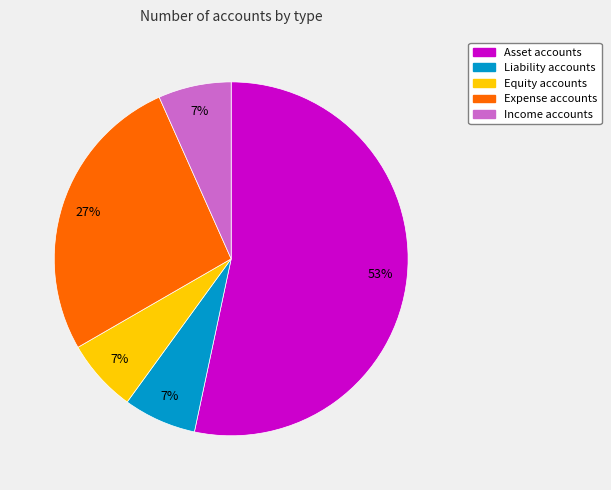

Is there a majority slice in this chart?

Yes